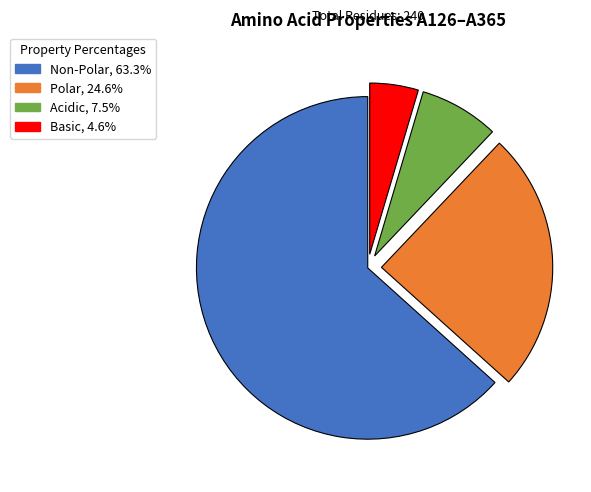

Is there any slice that represents more than half of the pie?

Yes